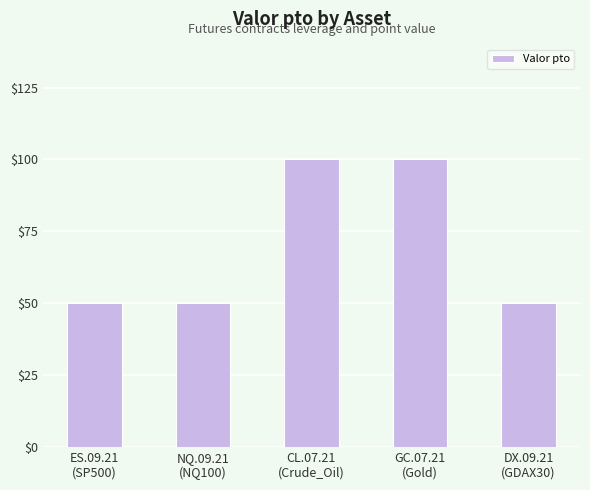

What is the greatest value displayed?

100